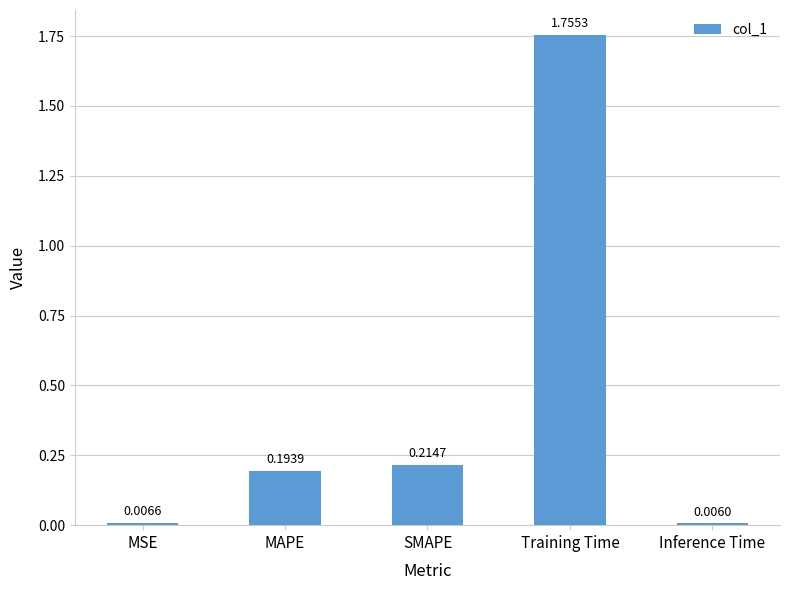

Which category has the highest value across all series?

Training Time